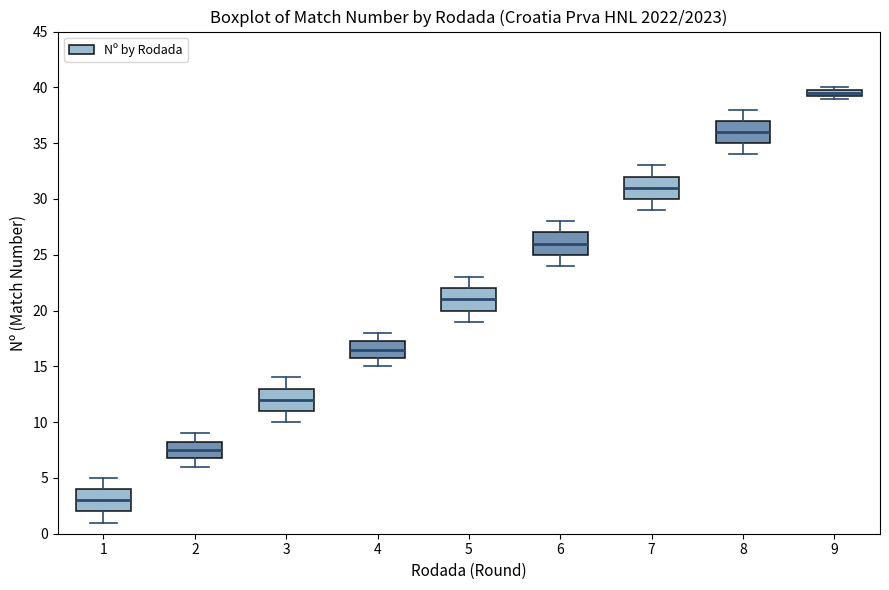

Which box's median line is the lowest?

1